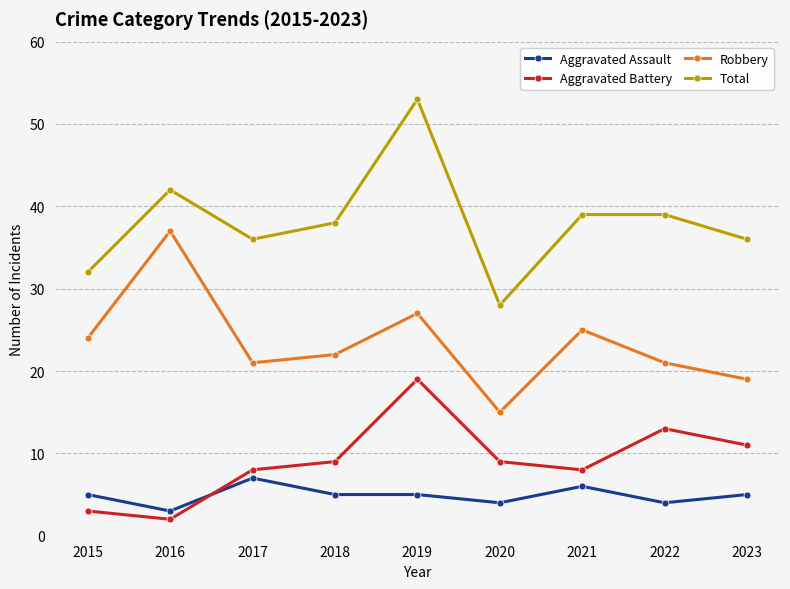

What is the value of the Robbery point at the 6th from the left?

15